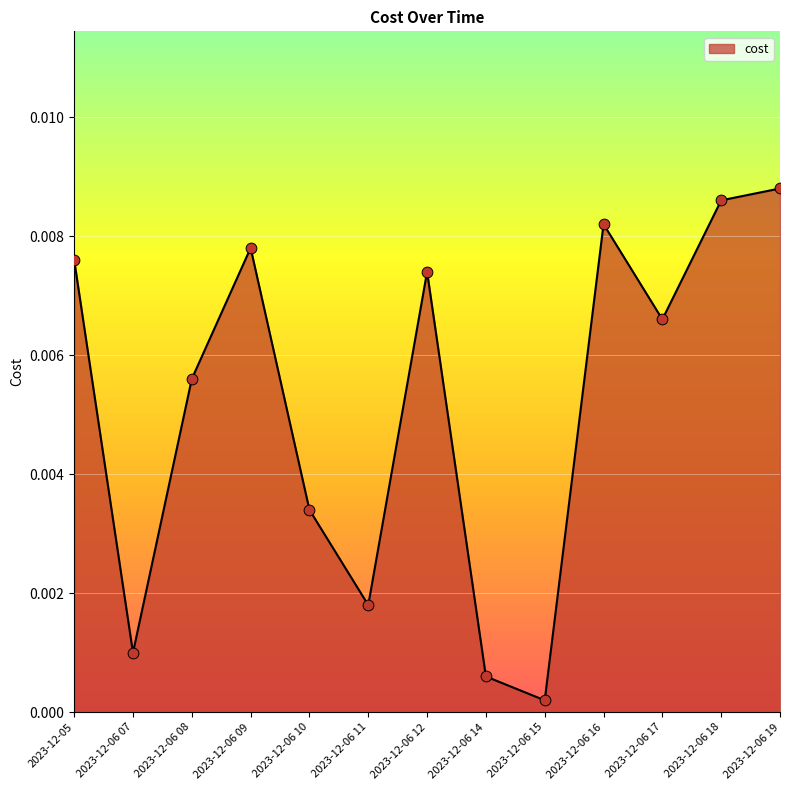

Which has a higher value, 2023-12-06 10 or 2023-12-06 12?

2023-12-06 12